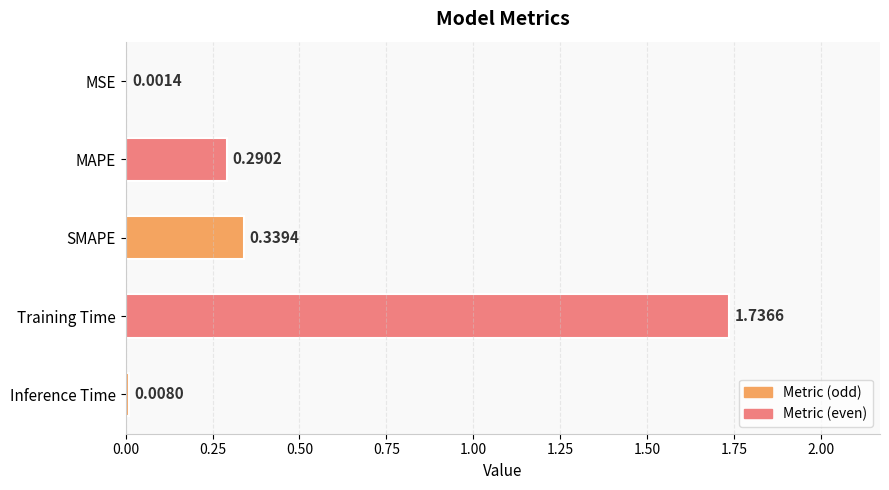

How many categories are shown in the chart?

5